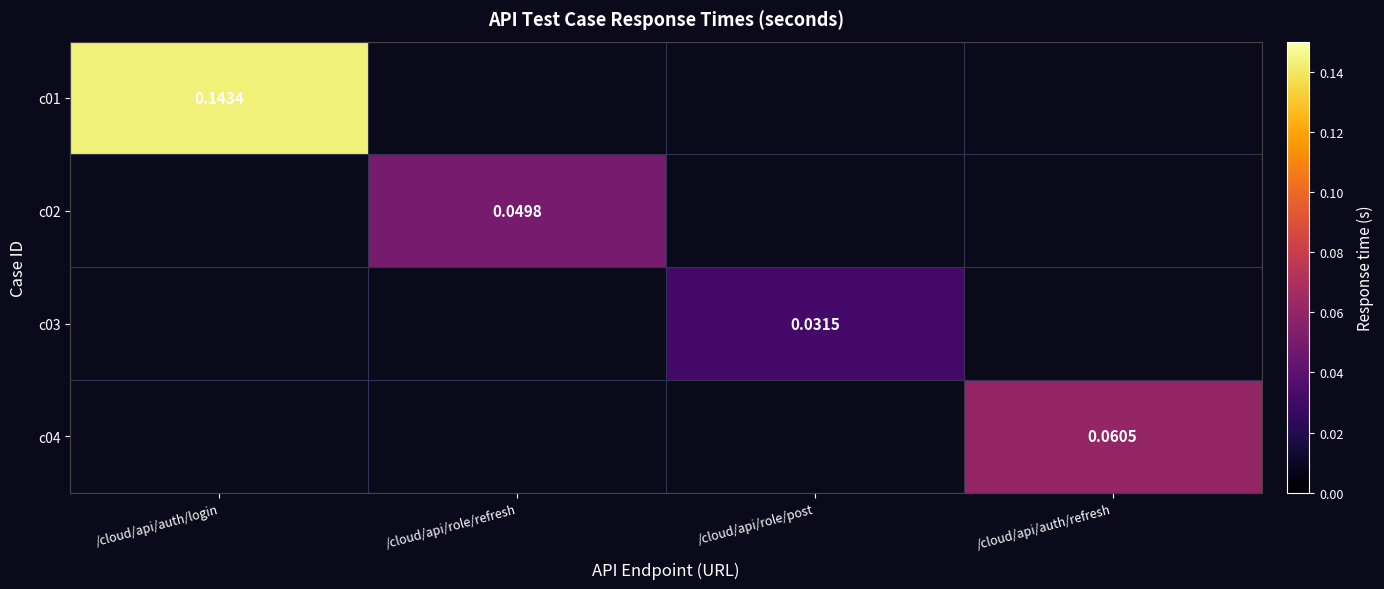

What is the greatest value displayed?

0.1